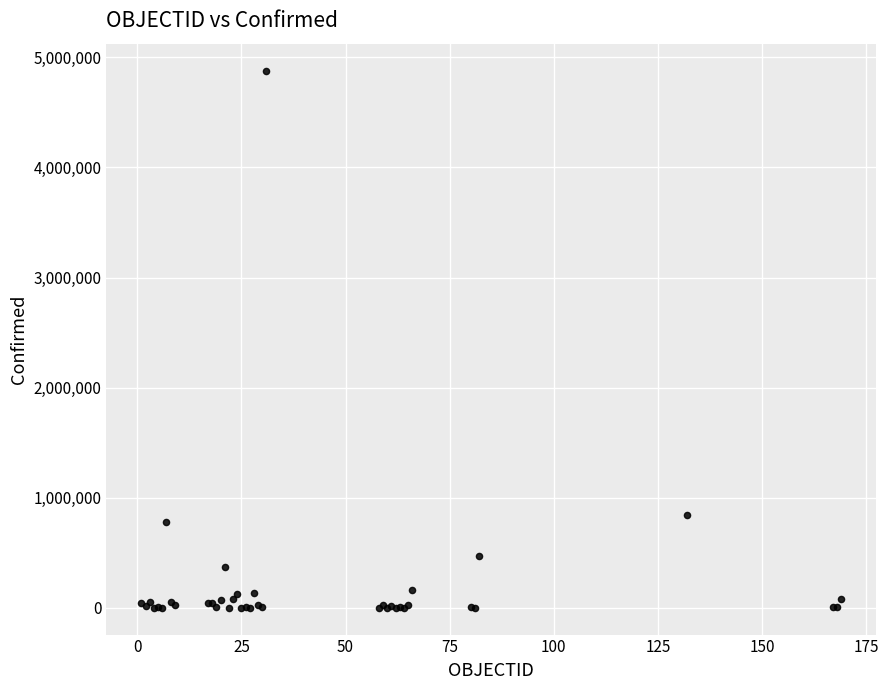

What Y value in the scatter plot is closest to 2440314?

841532